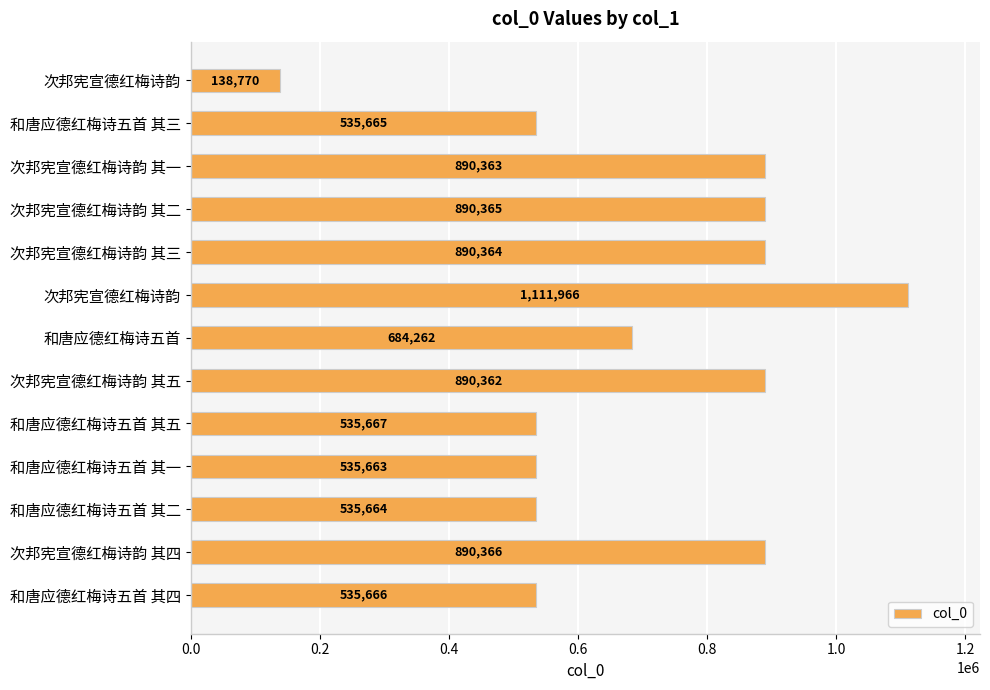

Does the chart contain any negative values?

No